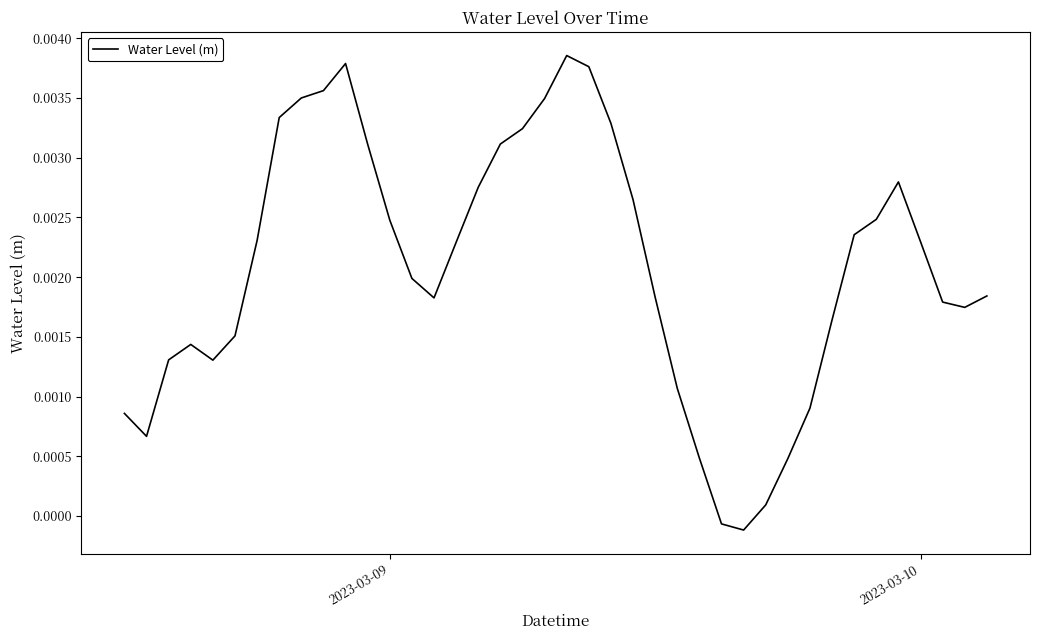

Does the chart have visible grid lines?

No